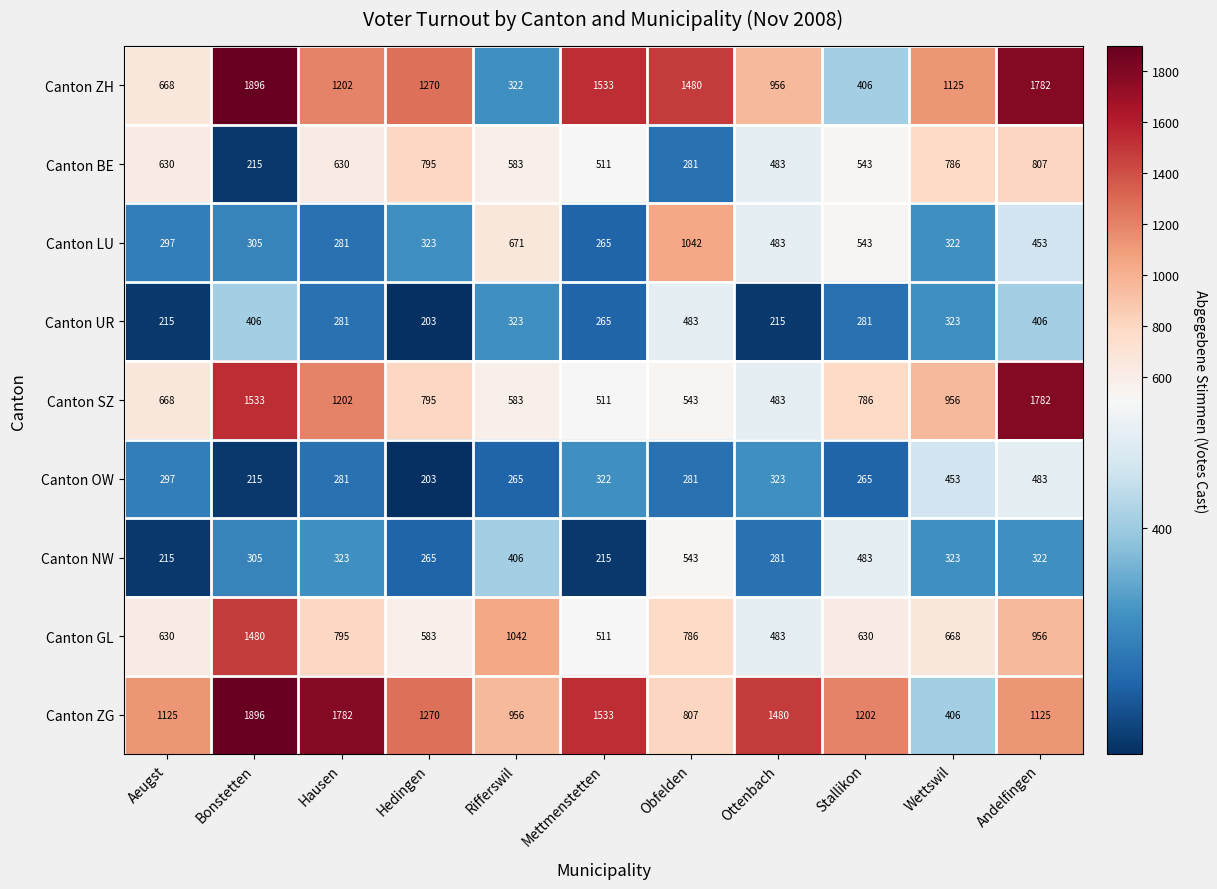

At which category is the sum across all series the highest?

Bonstetten